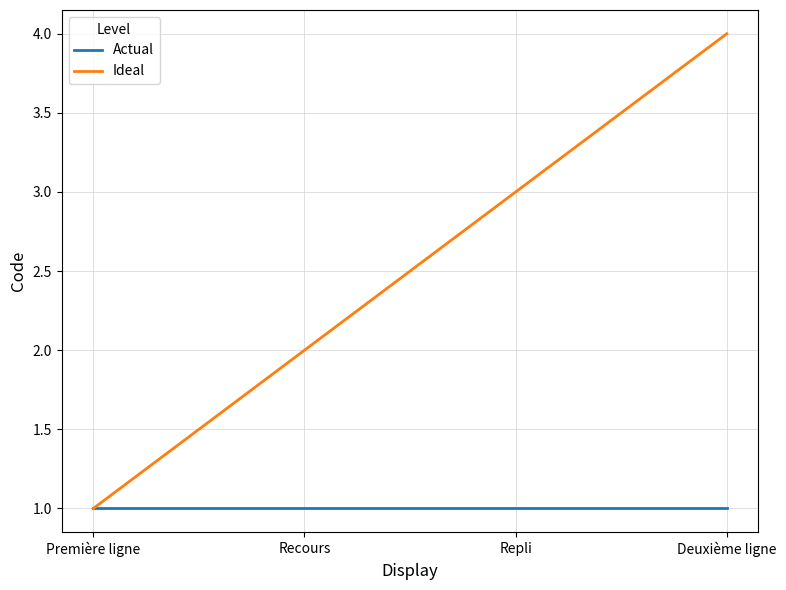

Reading left to right, transcribe all the data shown in this chart.

Actual: Première ligne=1	Recours=1	Repli=1	Deuxième ligne=1
Ideal: Première ligne=1	Recours=2	Repli=3	Deuxième ligne=4